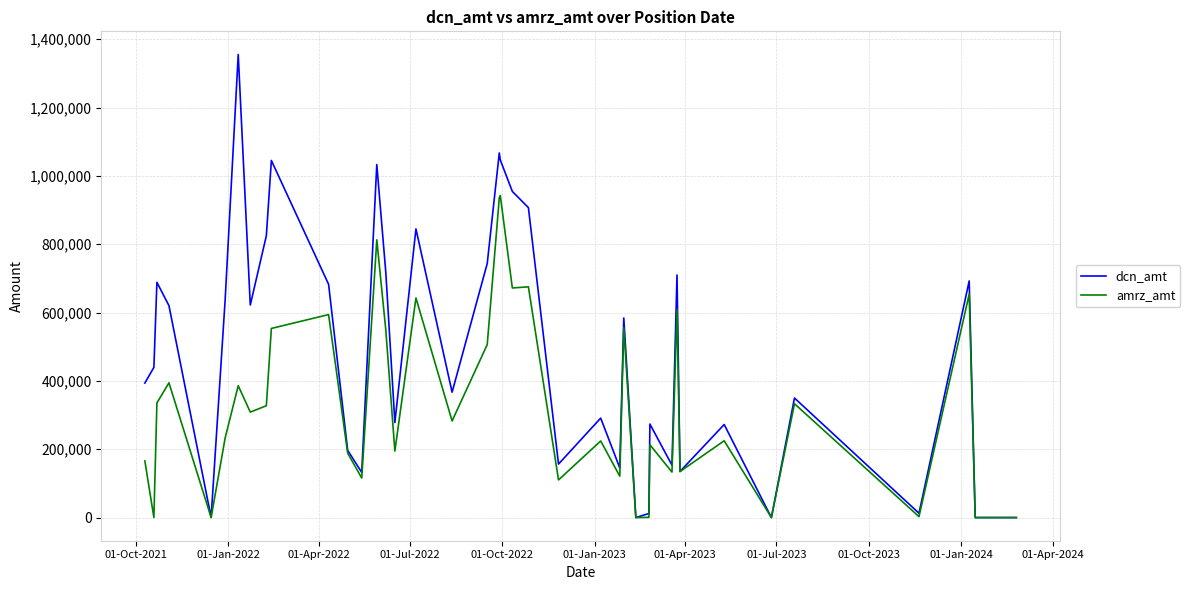

Which series has the largest total across all categories?

dcn_amt